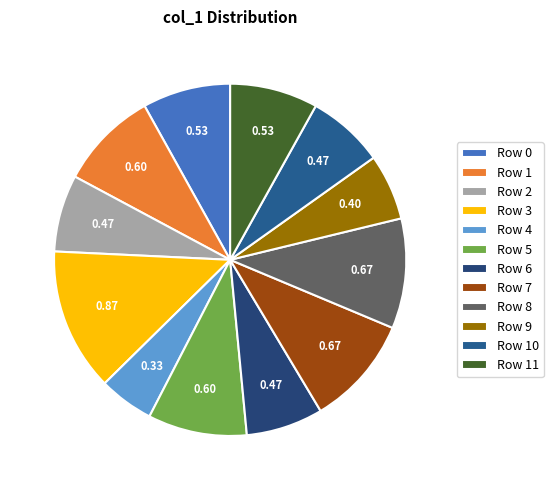

To the nearest percent, what portion does Row 4 represent?

5%